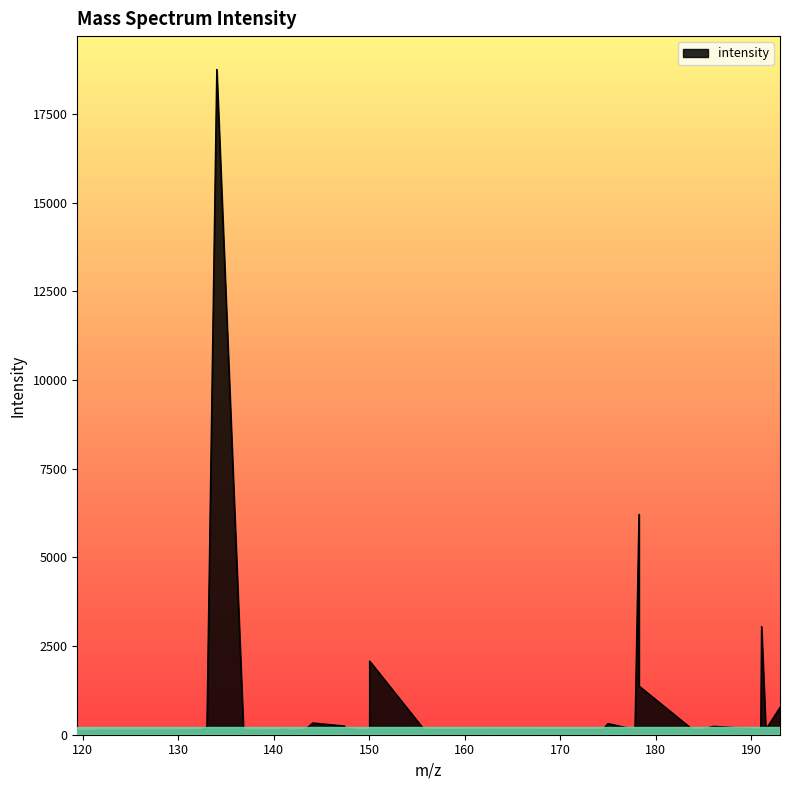

What is the maximum value shown in the chart?

18756.6